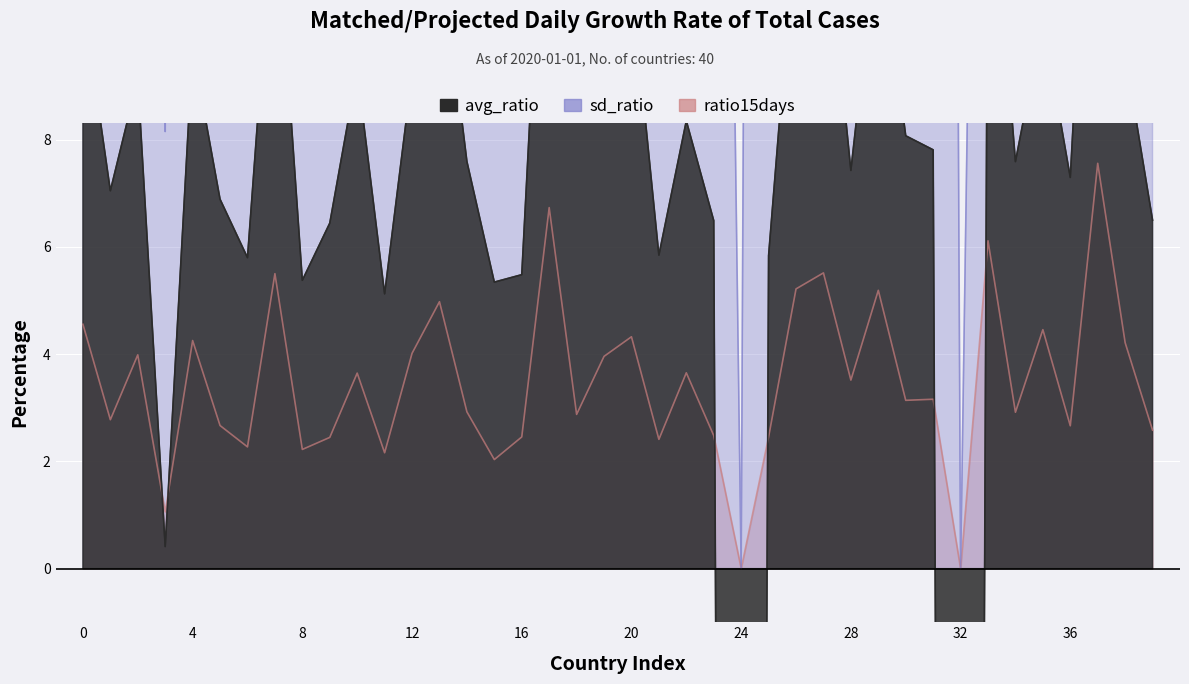

What are all the series names shown in the legend?

ratio15days, sd_ratio, avg_ratio